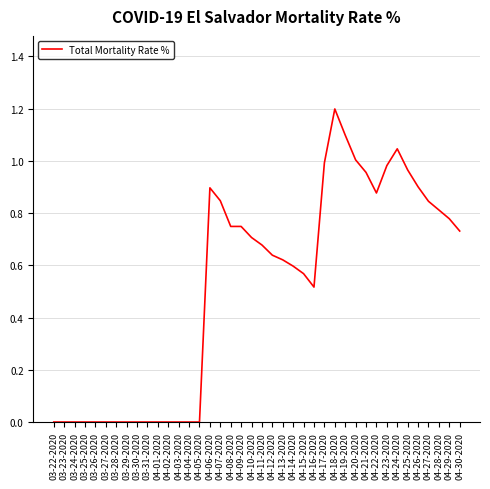

What is the change in value from 03-27-2020 to 04-29-2020?

+0.8